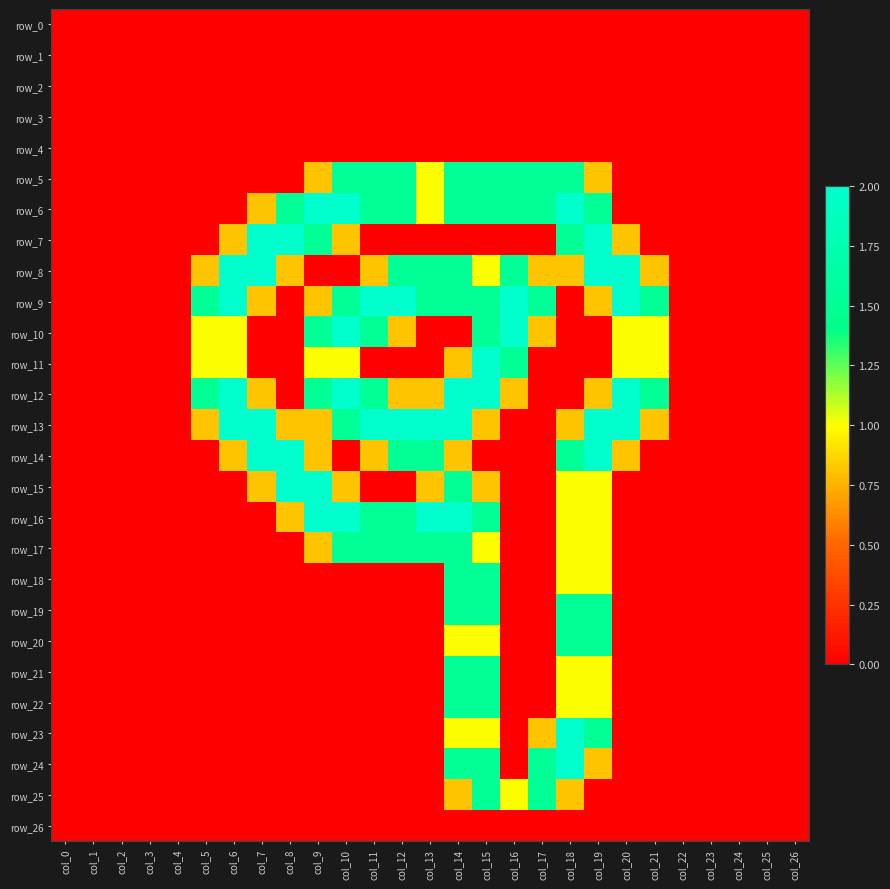

What is the maximum value shown in the chart?

2.0